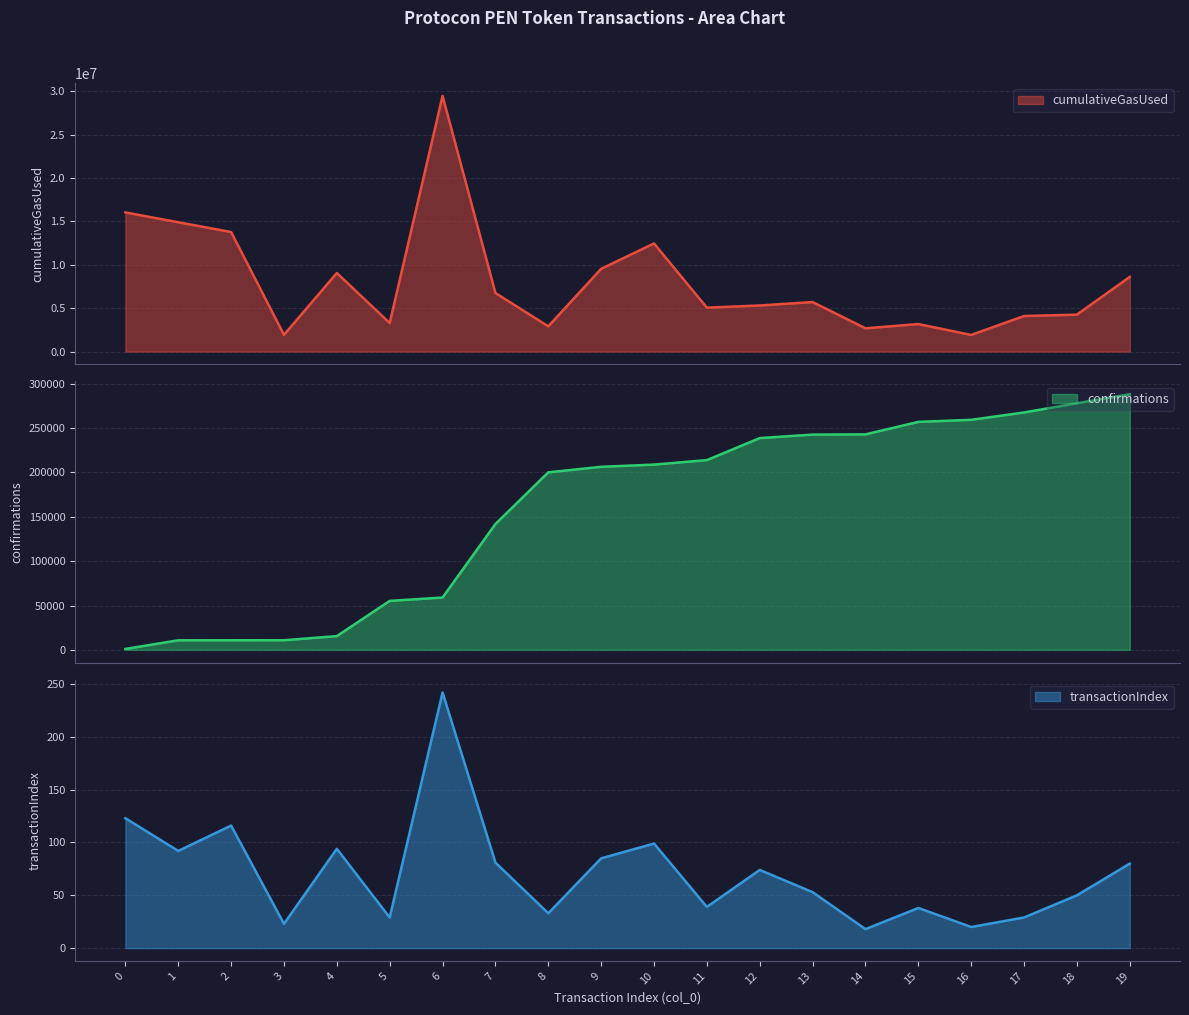

What value does the cumulativeGasUsed series have at 18?

4256148